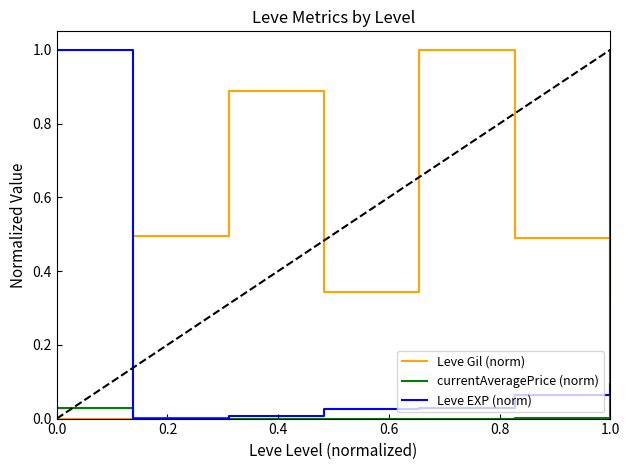

What is the maximum value shown in the chart?

1.0